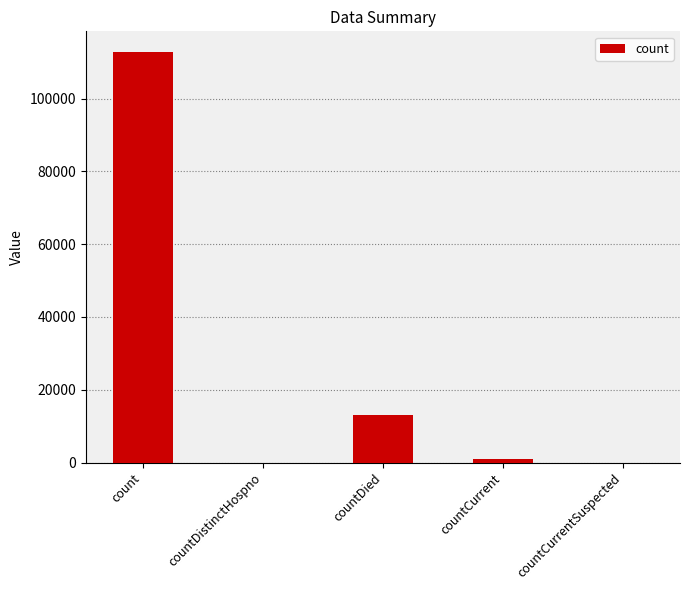

Where does the data first go above 942?

count